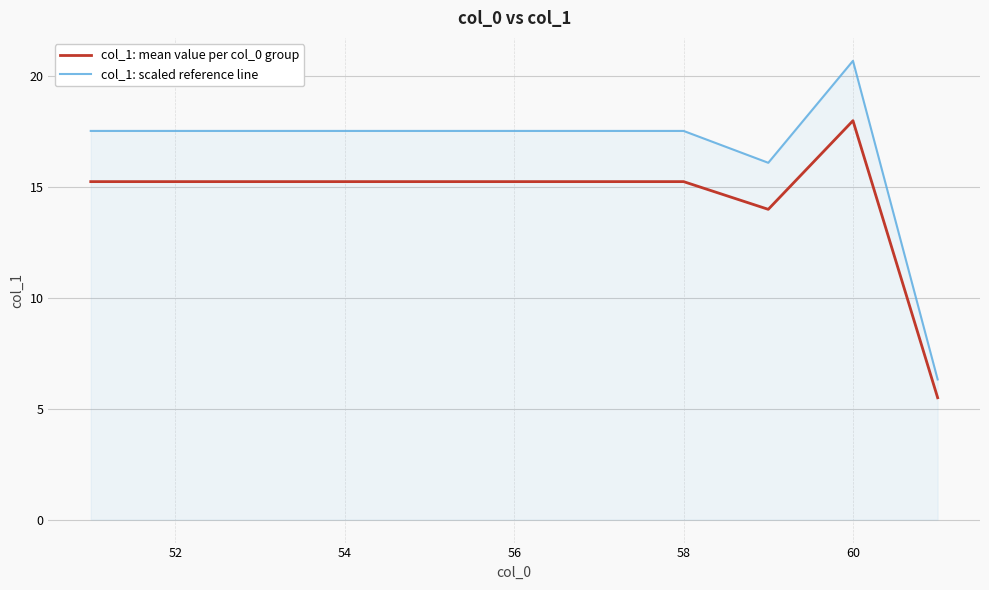

Which series has the largest range (max minus min)?

col_1: scaled reference line